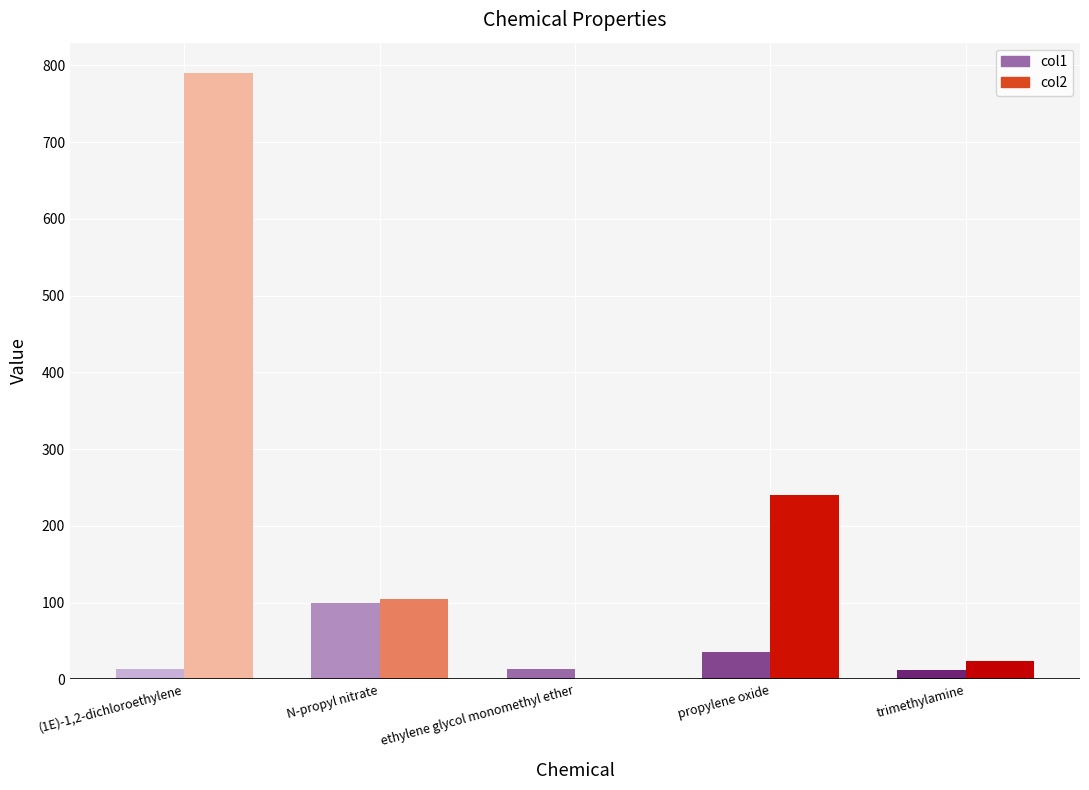

List the series in order of their peak value, lowest first.

col1, col2